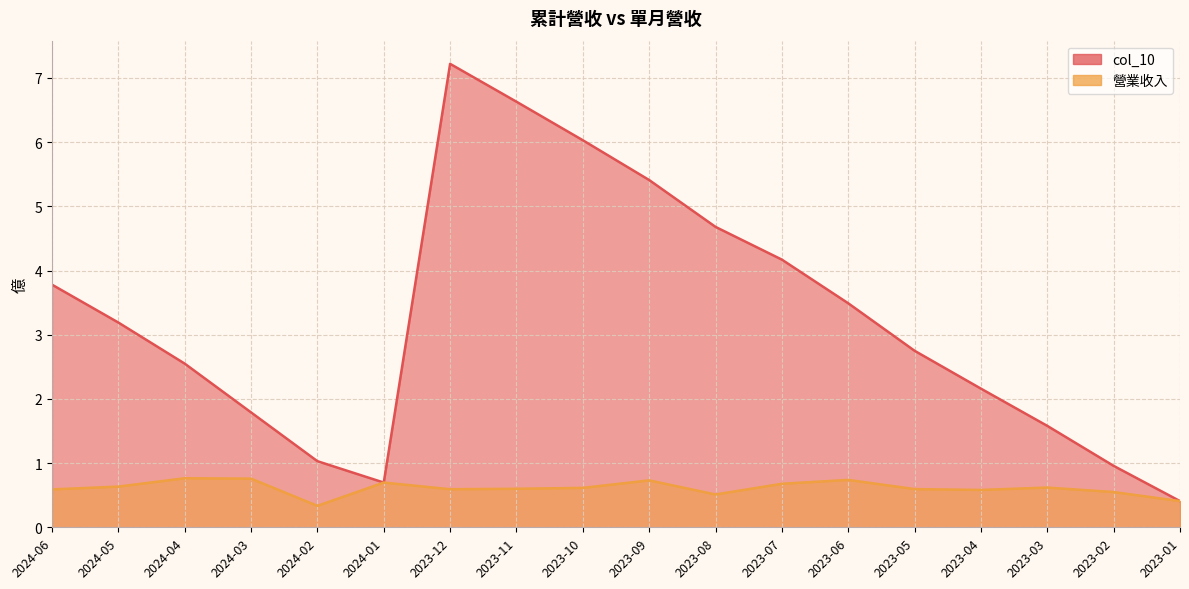

True or false: col_10 and 營業收入 intersect in this chart.

False